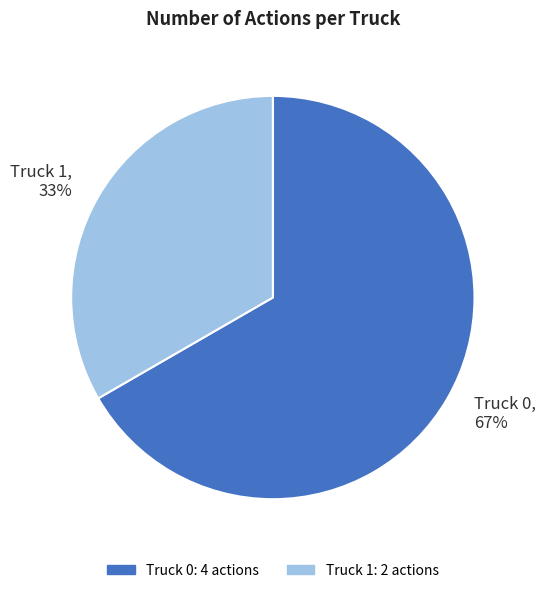

Which slice is the largest?

Truck 0